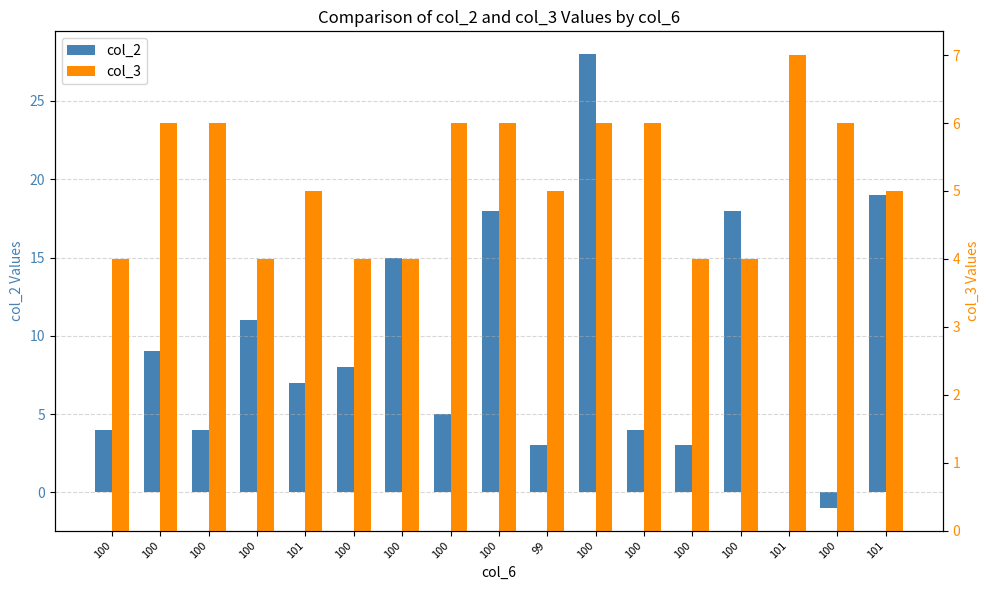

How many data points does each series have?

17